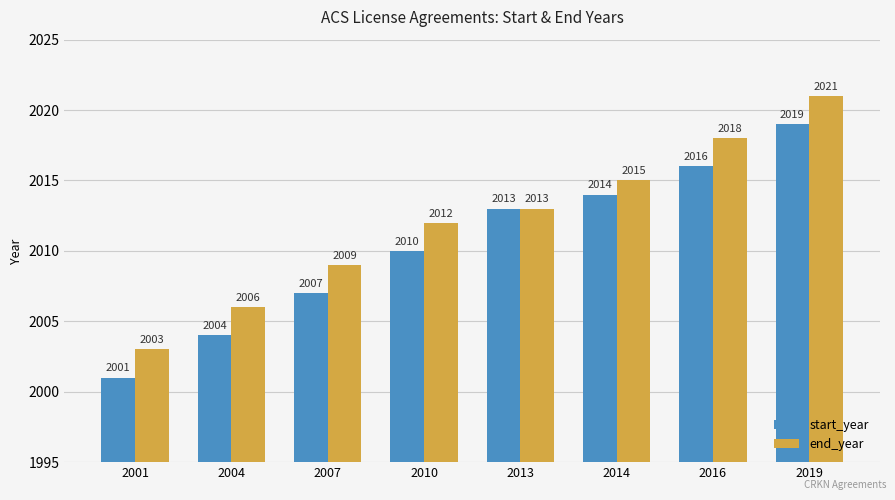

What is the smallest value displayed?

2001